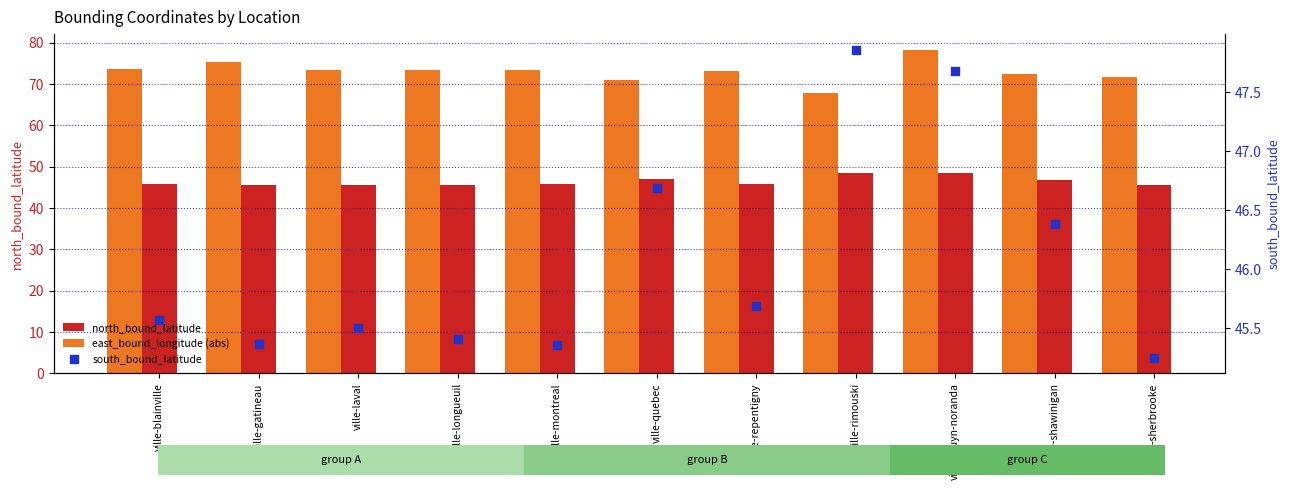

At how many categories does at least one series exceed 56?

11